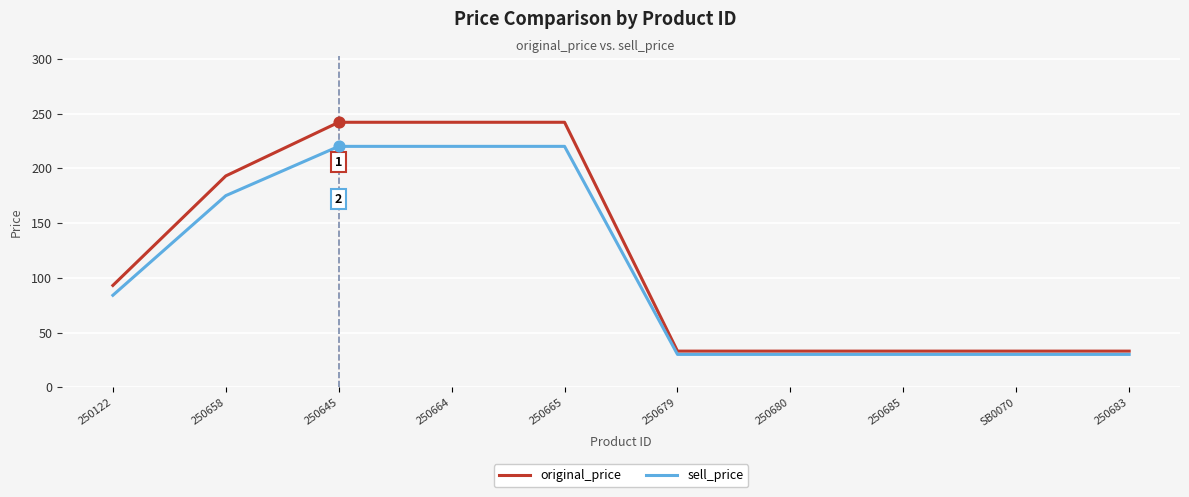

Which series has the largest range (max minus min)?

original_price